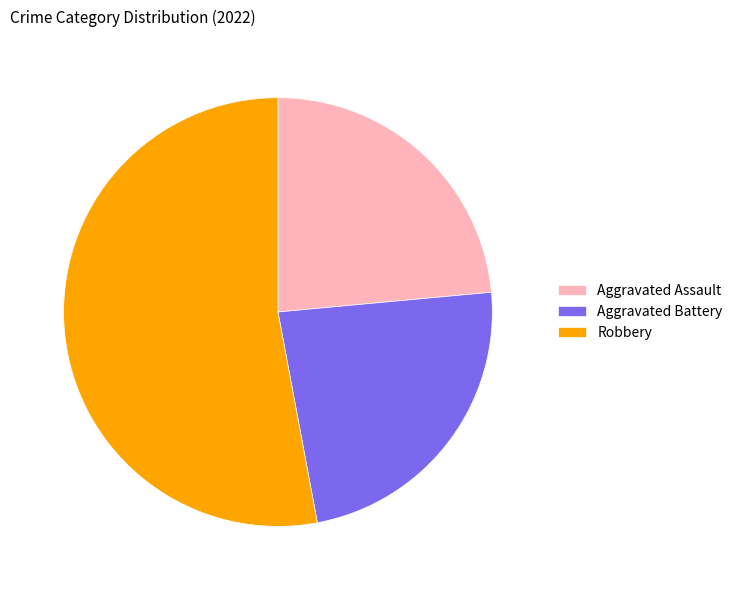

Is there any slice that represents more than half of the pie?

Yes